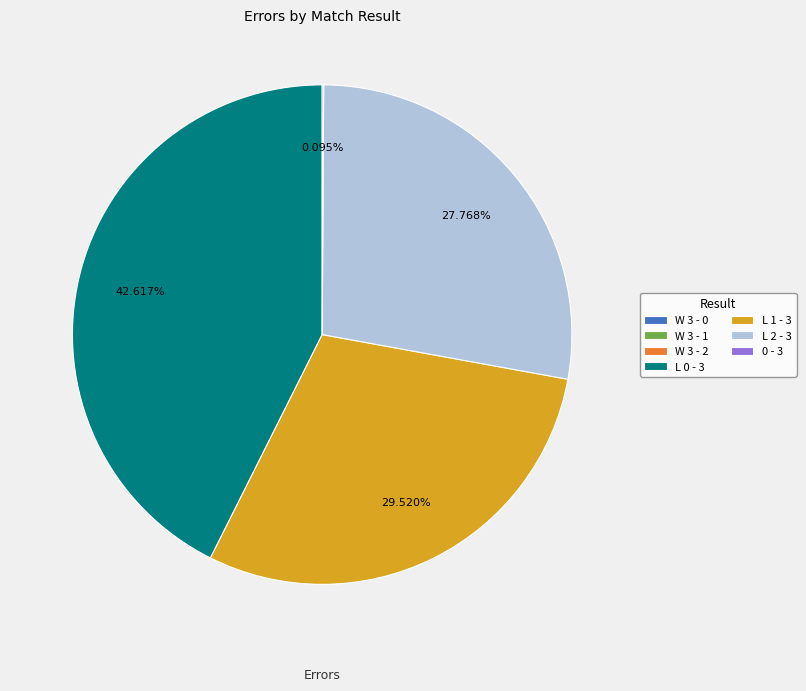

Which has a higher value, L 2 - 3 or L 1 - 3?

L 1 - 3